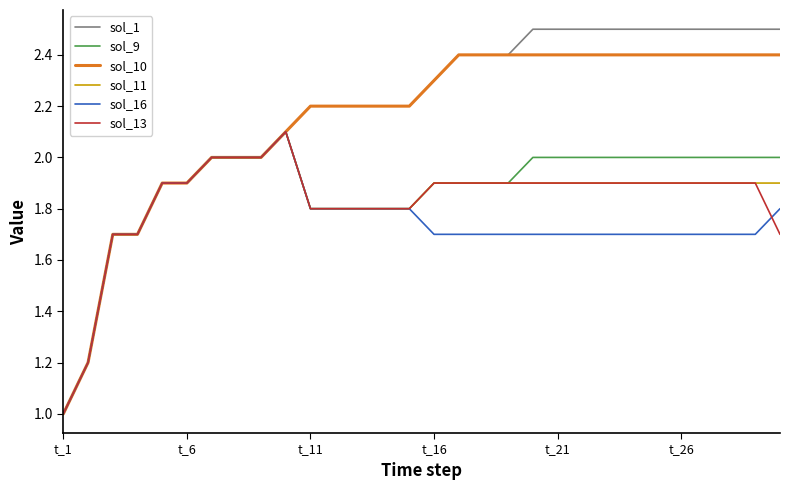

What is the minimum value for sol_10?

1.0